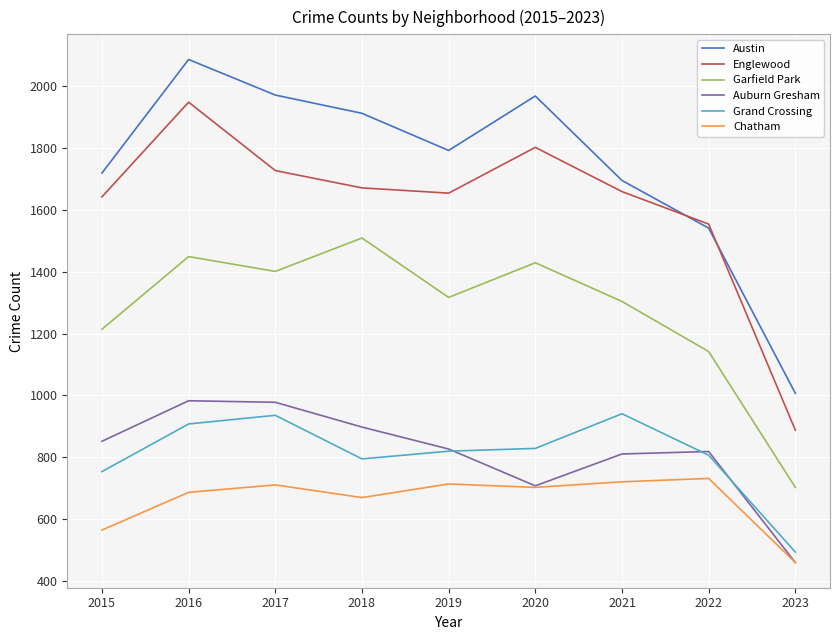

In Englewood, how many points are higher than both neighbors (excluding endpoints)?

2